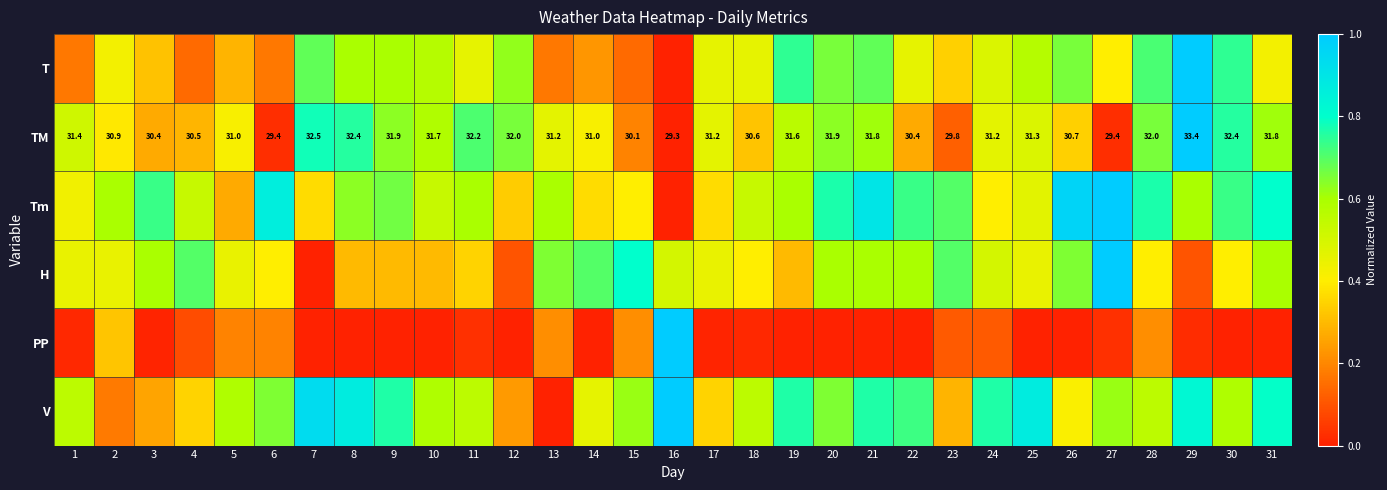

At which label is Tm closest to 0?

16